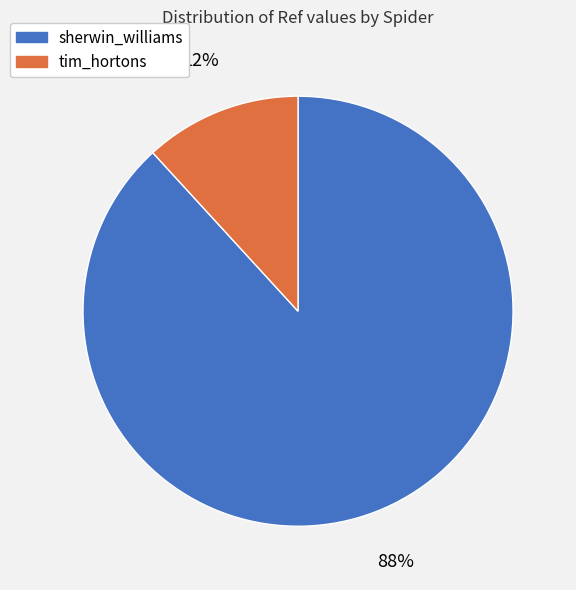

To the nearest percent, what is the average slice percentage?

50%